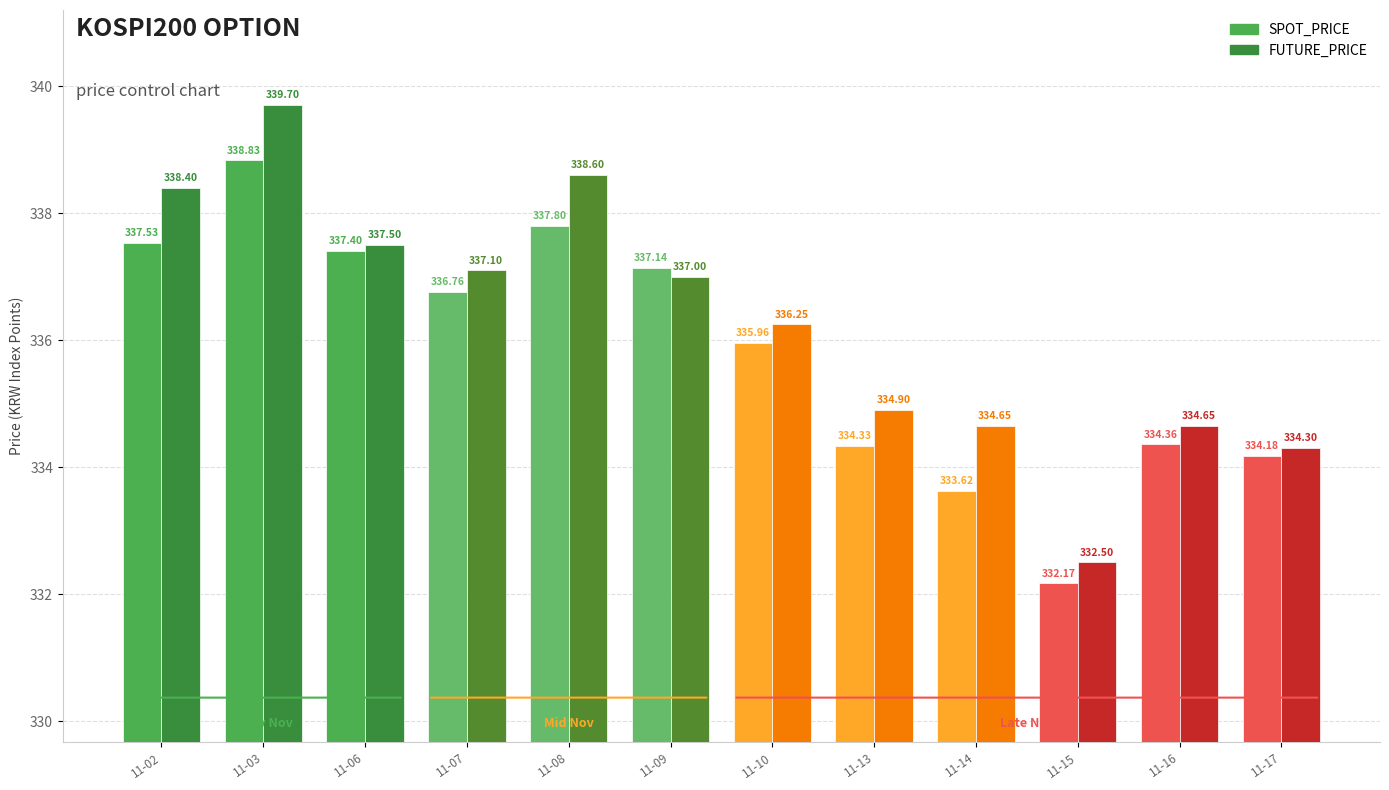

True or false: FUTURE_PRICE has a value of 124.4 at 11-14.

False